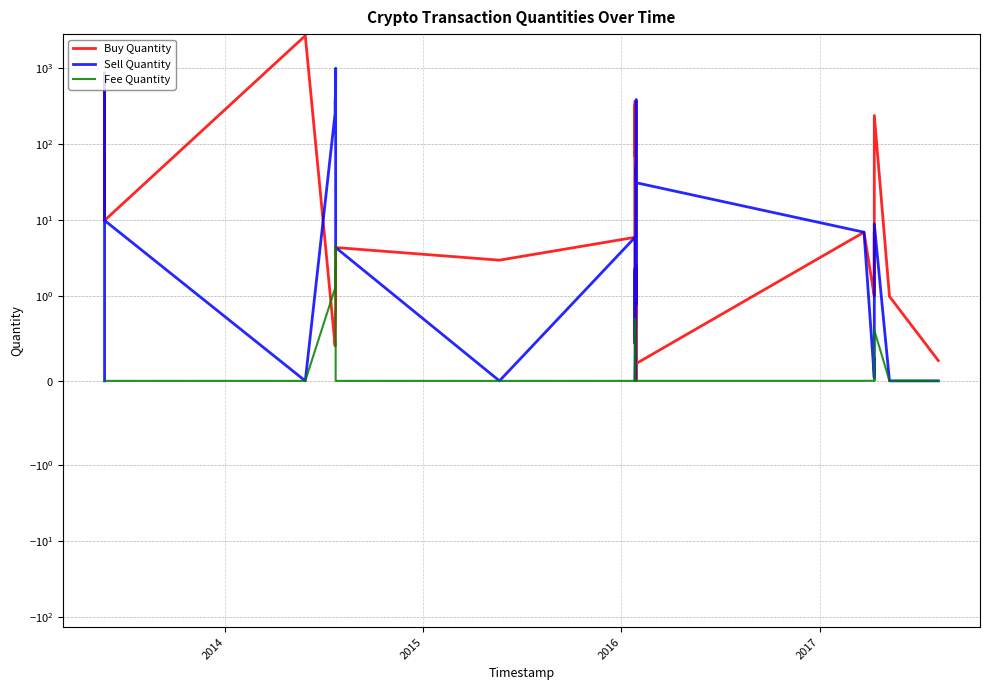

Which series has the widest spread of values?

Buy Quantity